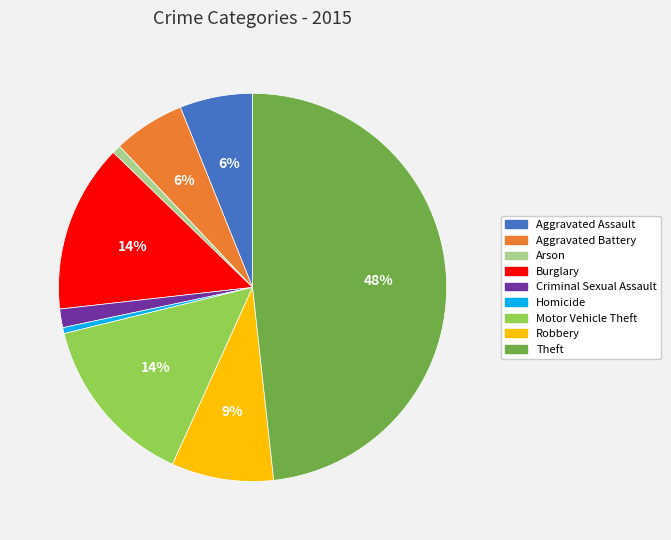

What is the ratio of the value at Robbery to the value at Motor Vehicle Theft?

0.6